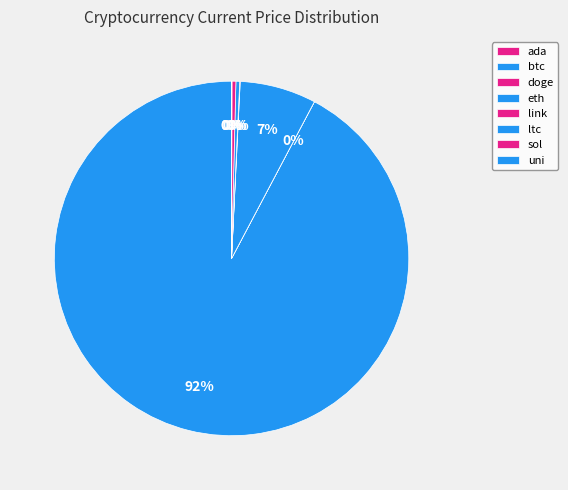

How much of the chart is everything except eth?

93.0%